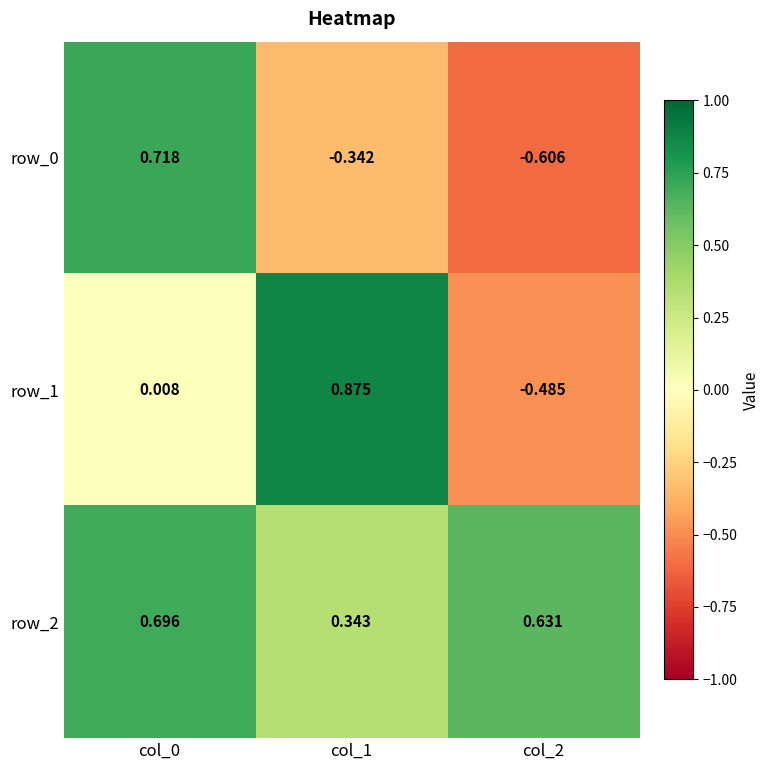

True or false: row_1 has a value of -0.8 at col_2.

False